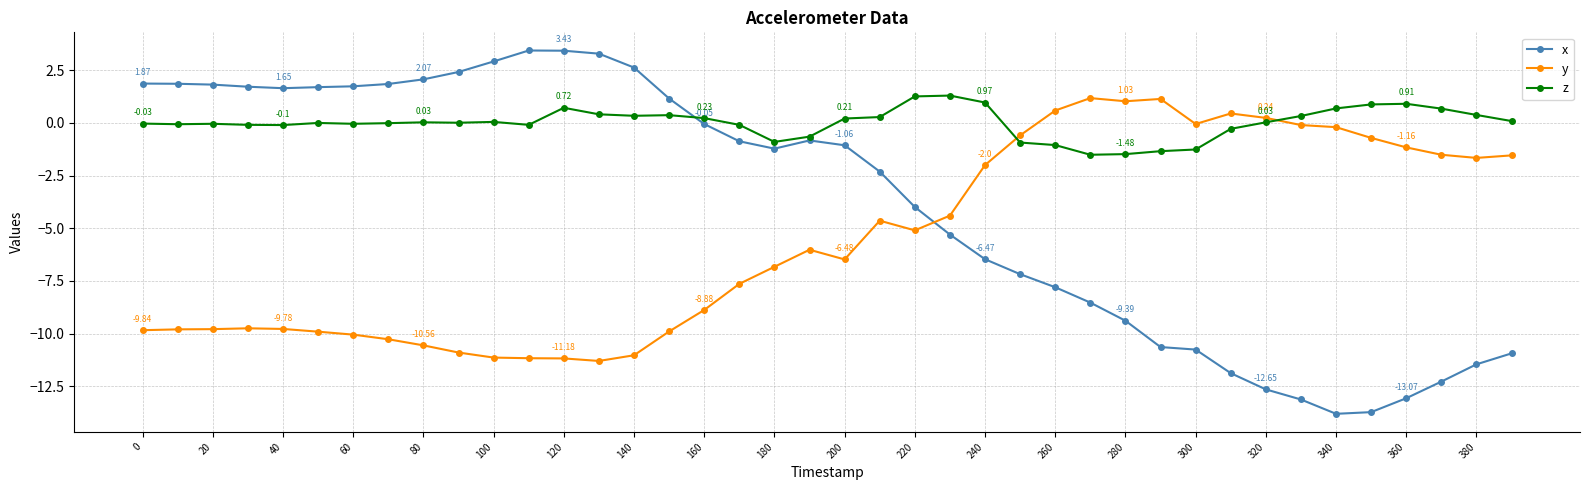

True or false: y has more than 1 points higher than both neighbors.

True